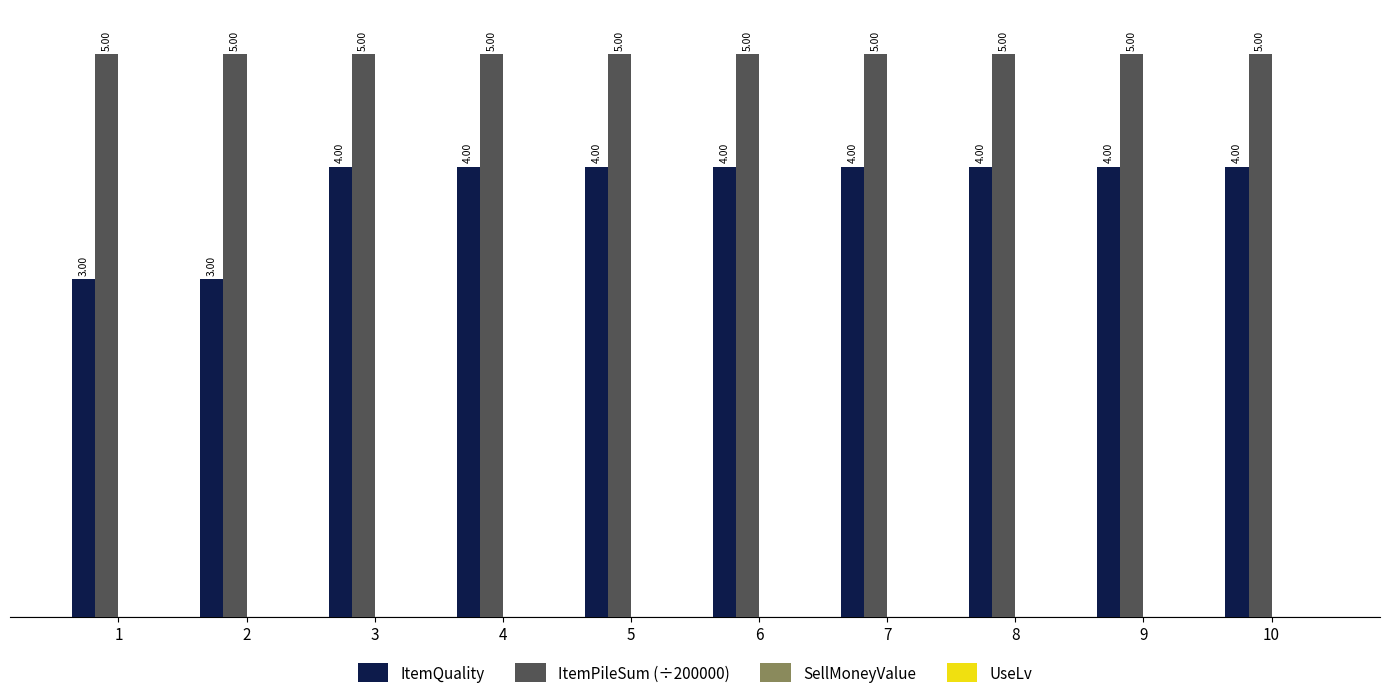

Which series has the largest range (max minus min)?

ItemQuality